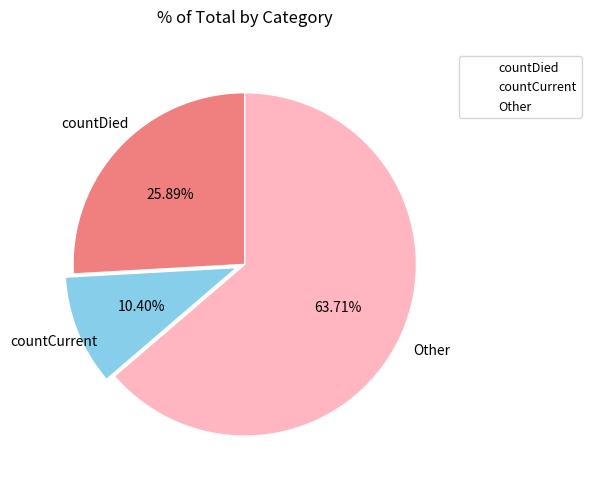

Is there any slice that represents more than half of the pie?

Yes